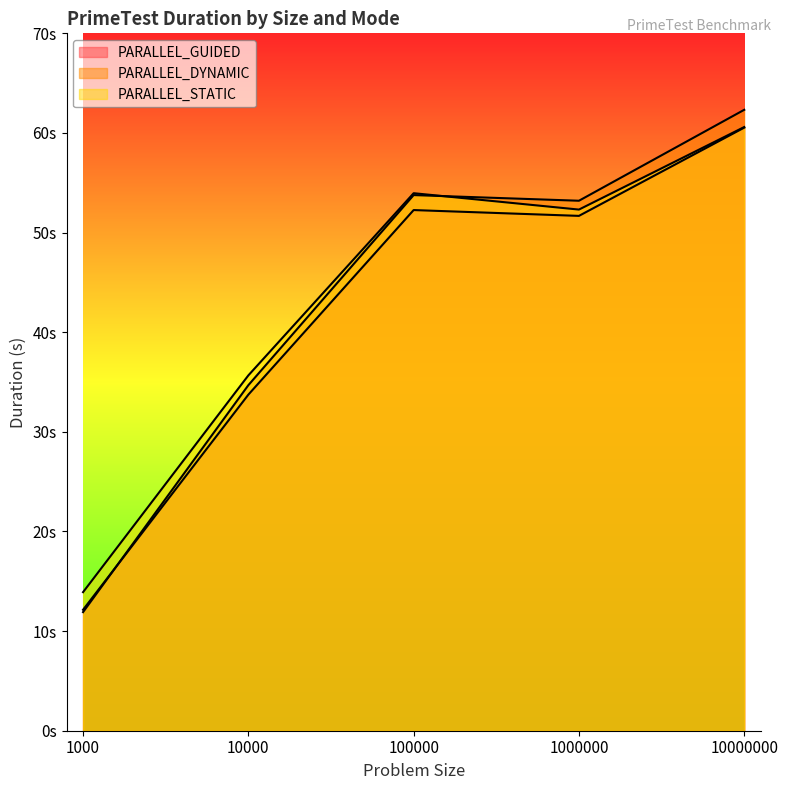

At which category is the sum across all series the highest?

10000000